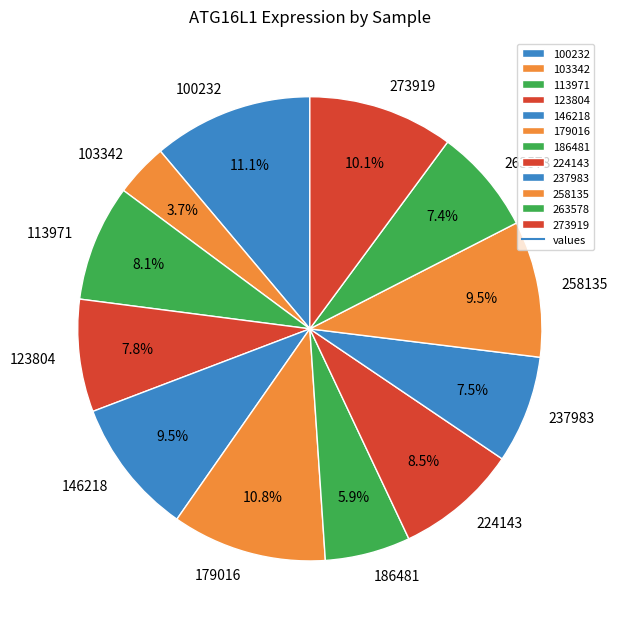

How much of the chart is everything except 273919?

89.9%